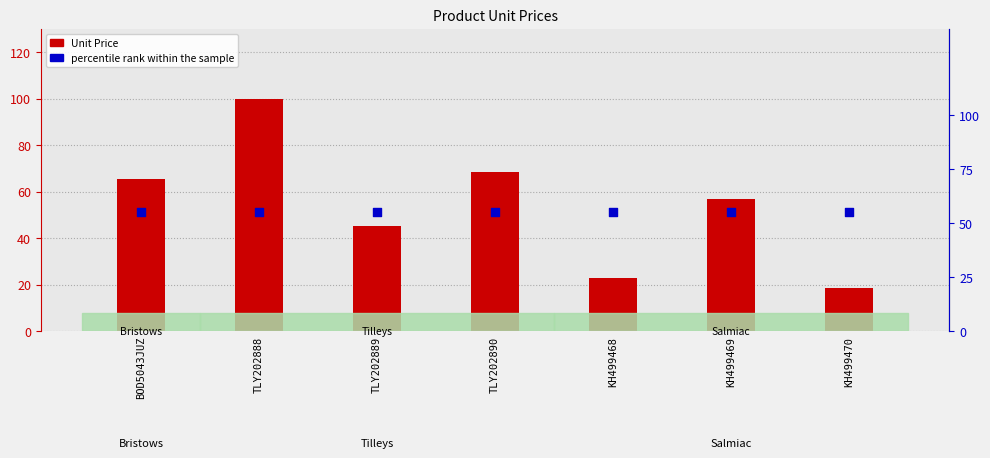

What are all the series names shown in the legend?

Unit Price, percentile rank within the sample